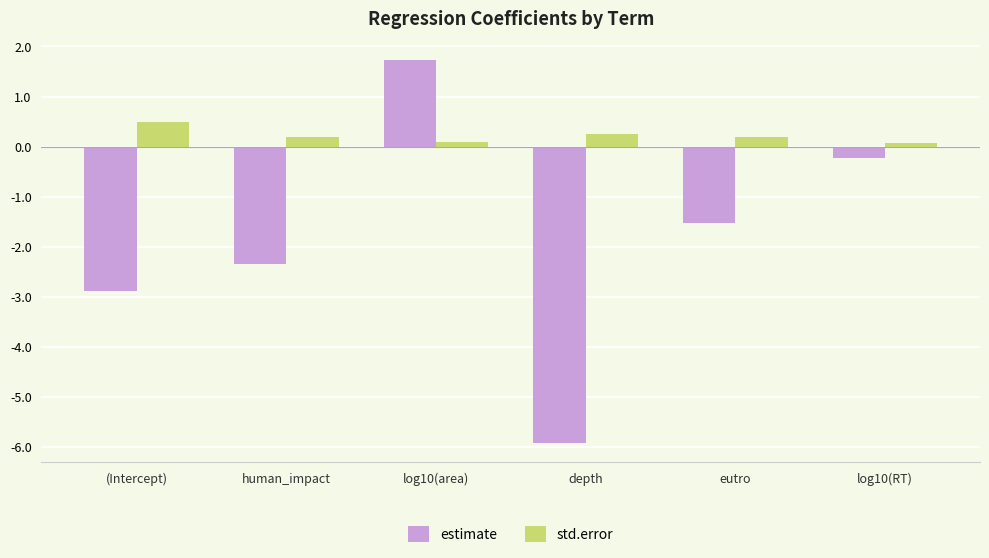

What is the lowest value of the std.error series?

0.1